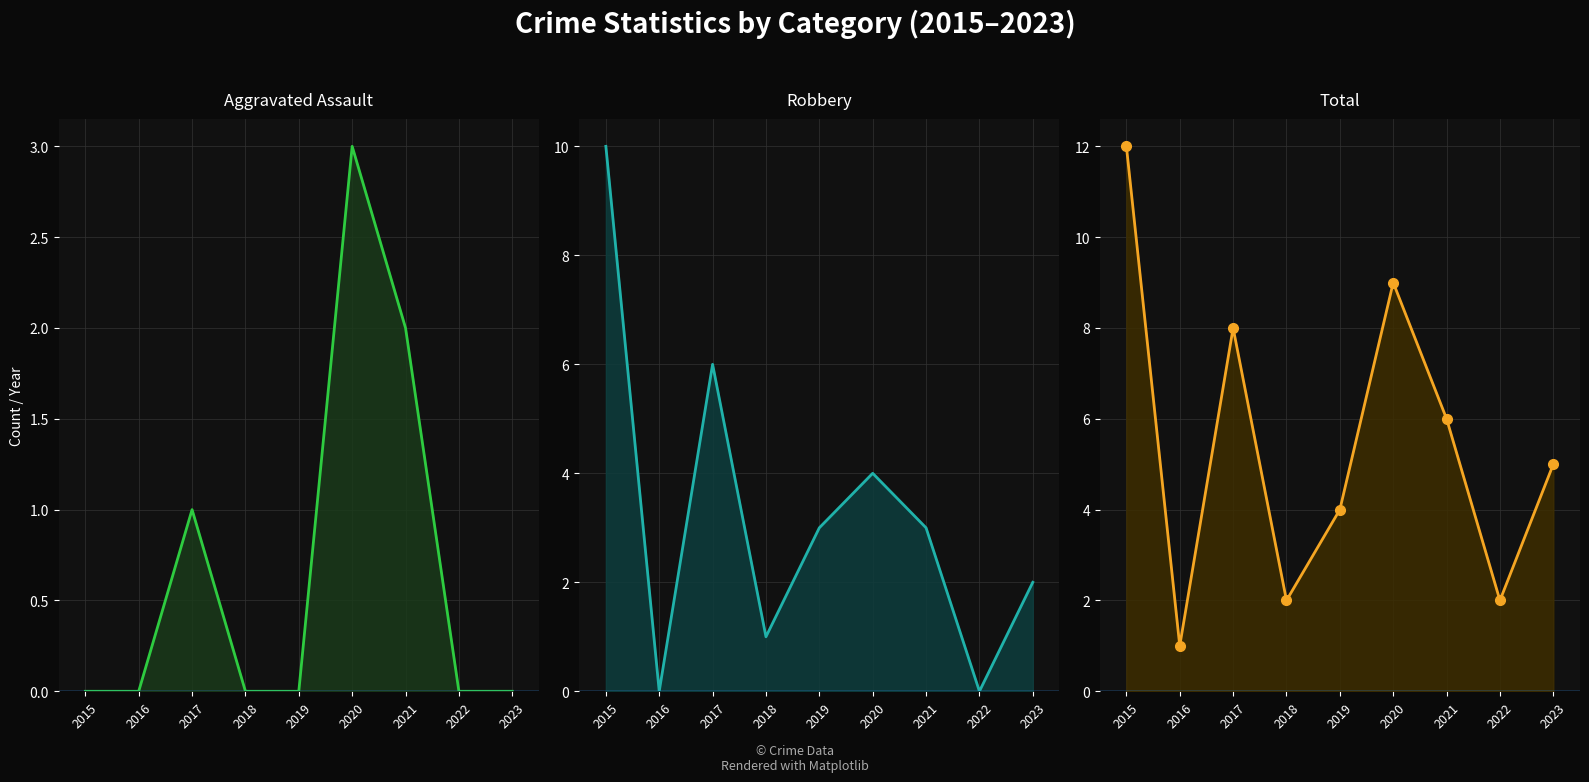

Rank the categories by Aggravated Assault line value from lowest to highest.

2015, 2016, 2018, 2019, 2022, 2023, 2017, 2021, 2020